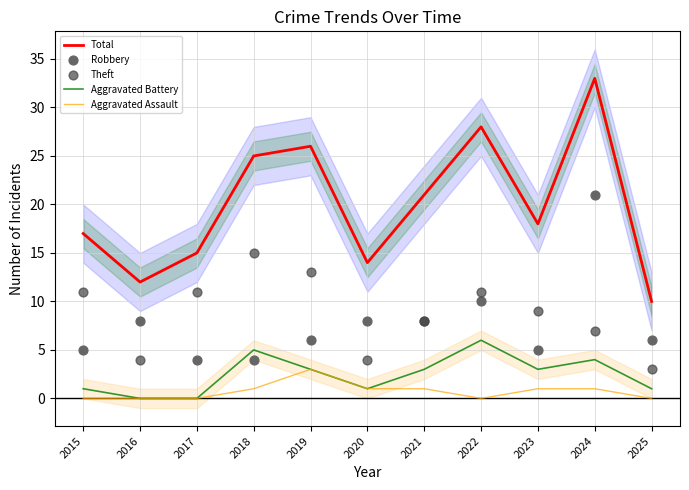

Is the value of Total at 2018 greater than the value of Theft at 2017?

Yes